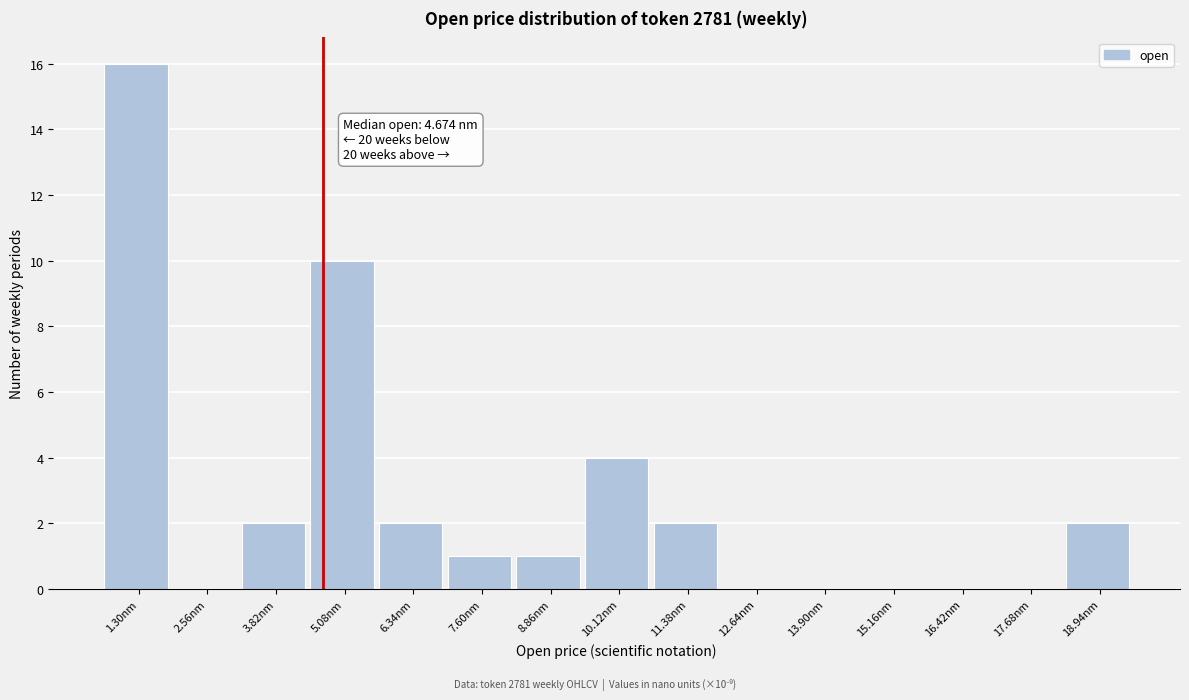

Which range on the x-axis has the tallest bar?

0.6 to 2.0